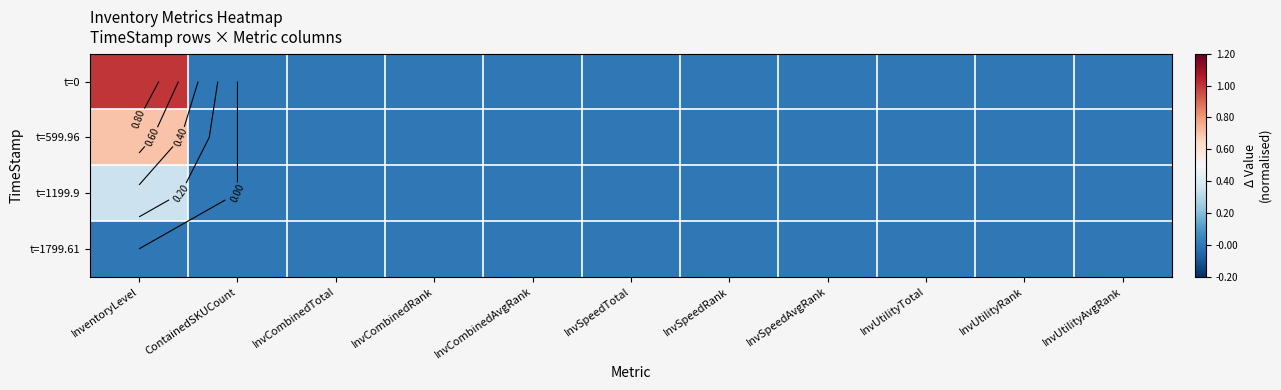

Which series changed the most between InvCombinedAvgRank and InvUtilityRank?

t=0